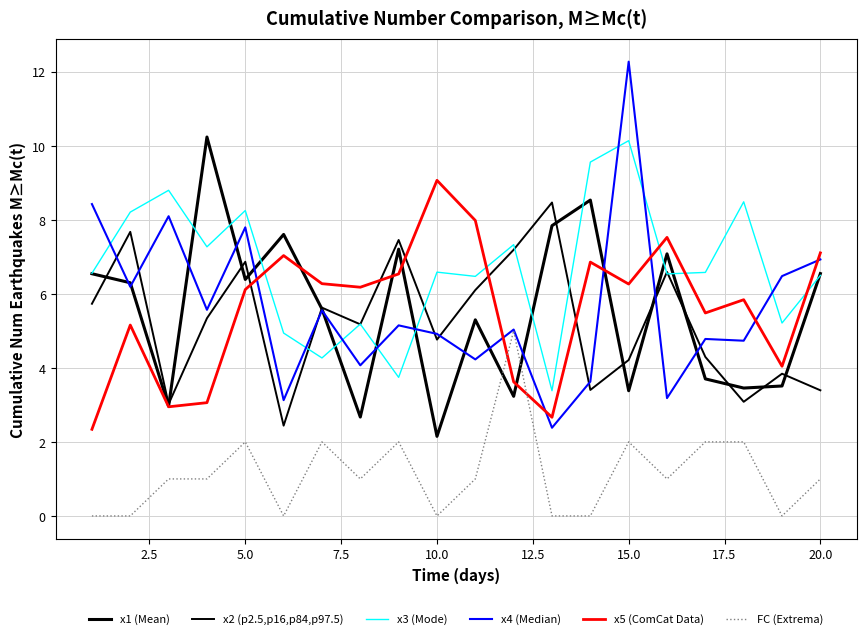

True or false: x2 (p2.5,p16,p84,p97.5) has more than 0 interior local peaks.

True